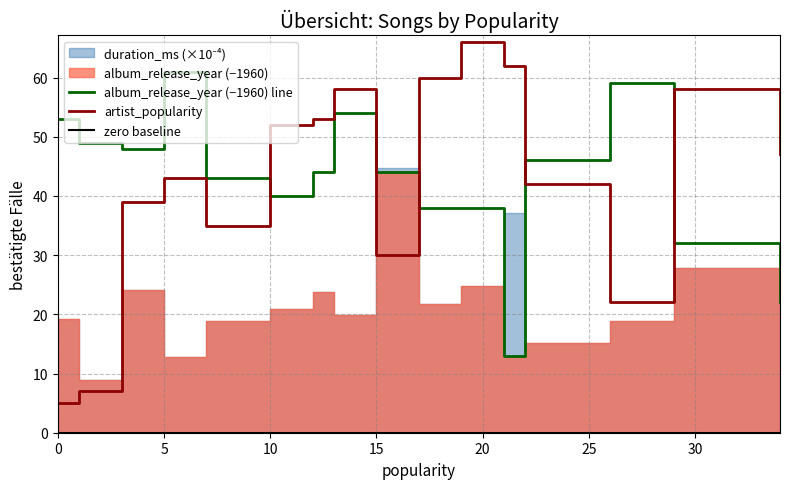

Is it true that album_release_year (−1960) line equals 40 at 5?

False